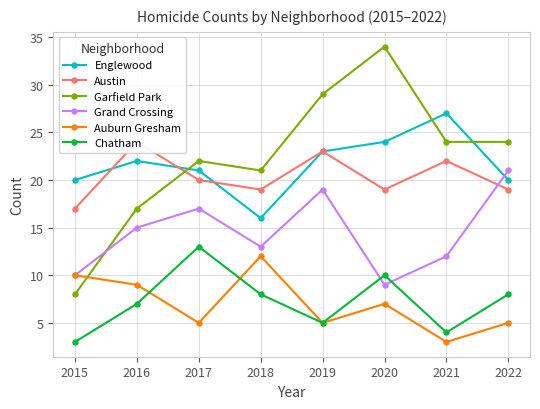

Is this an area chart (filled region under the line)?

No